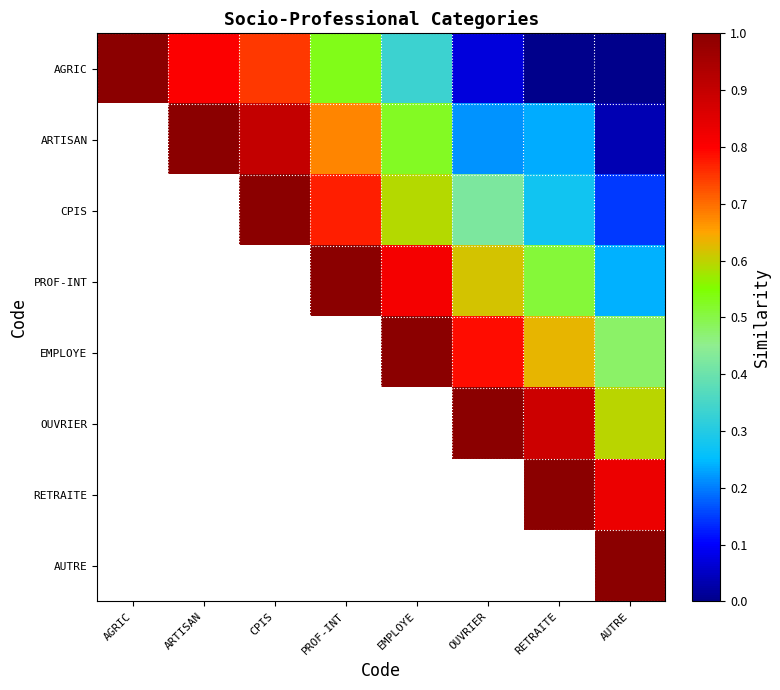

True or false: RETRAITE has a value of 1.0 at RETRAITE.

True